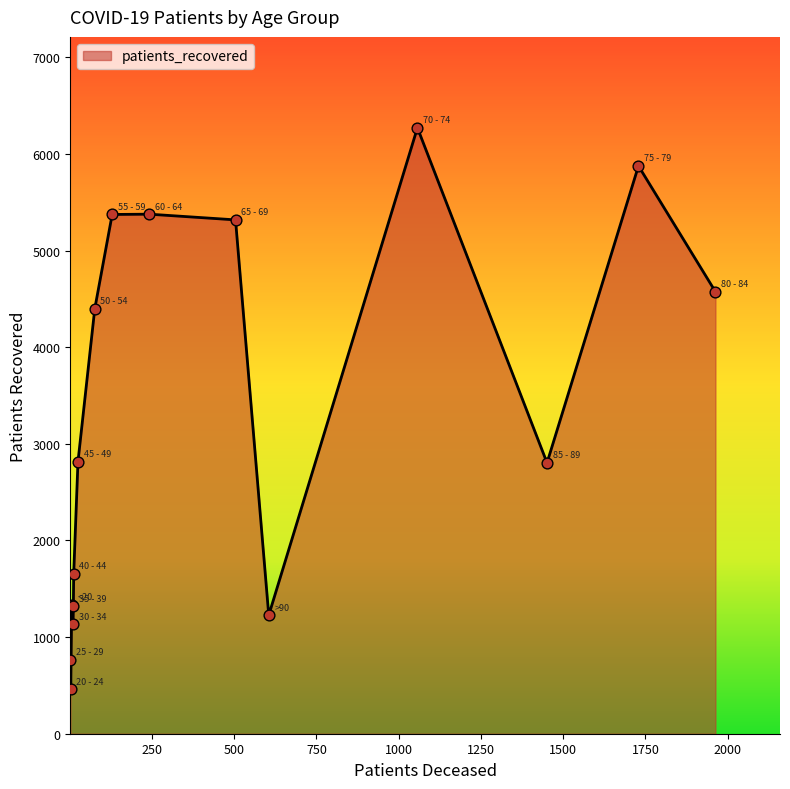

What is the difference between the maximum and minimum values?

5808